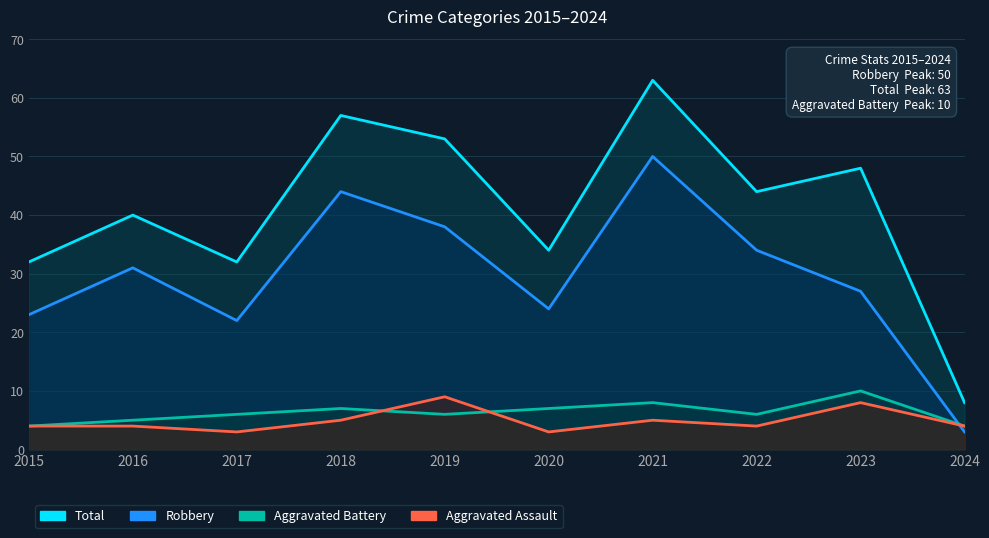

True or false: Aggravated Battery and Total intersect in this chart.

False